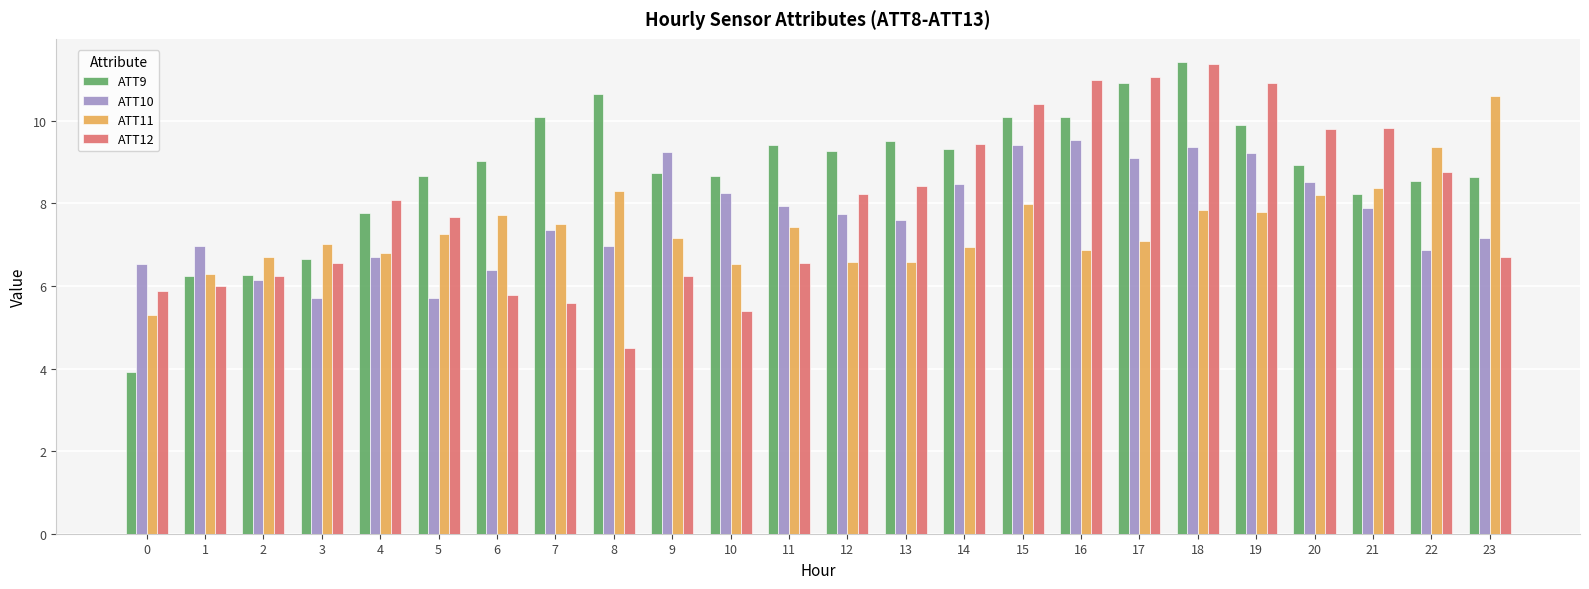

Rank the series at 4 from lowest to highest value.

ATT10, ATT11, ATT9, ATT12